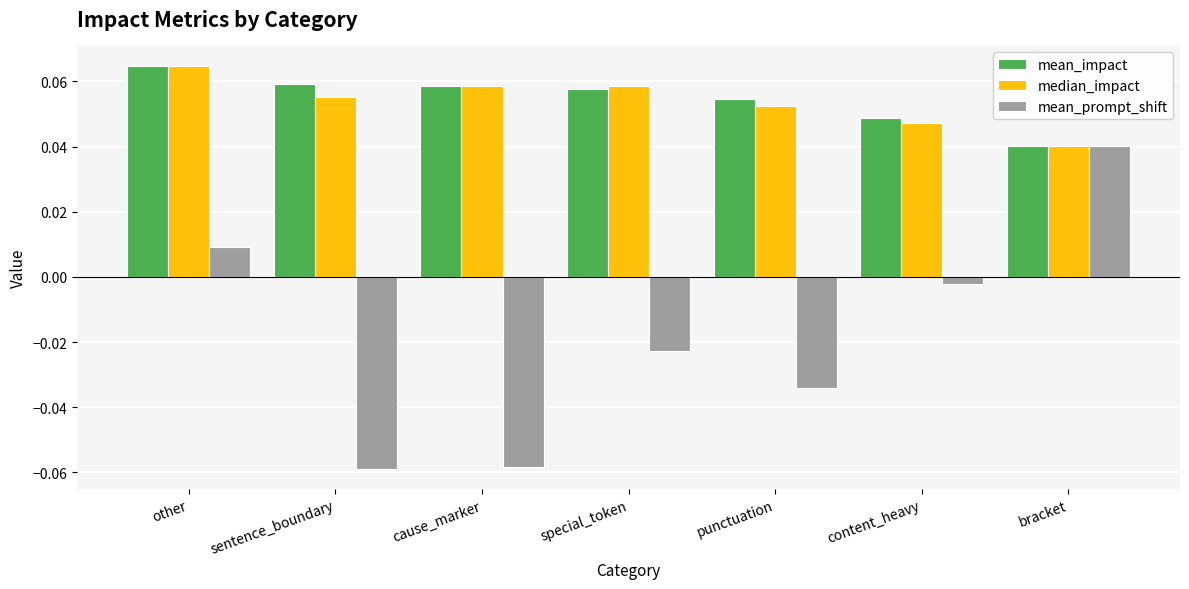

At how many categories does at least one series exceed 0?

7